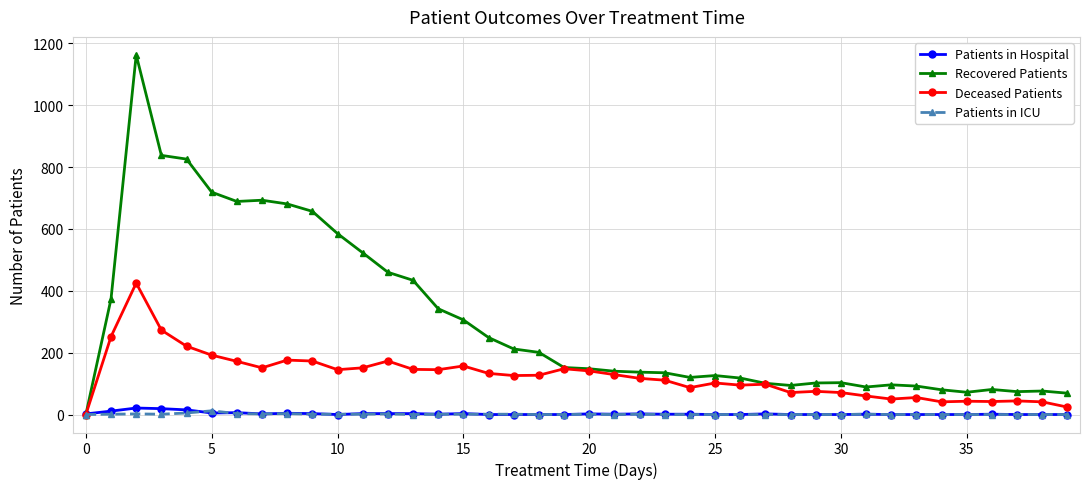

Which series has the widest spread of values?

Recovered Patients